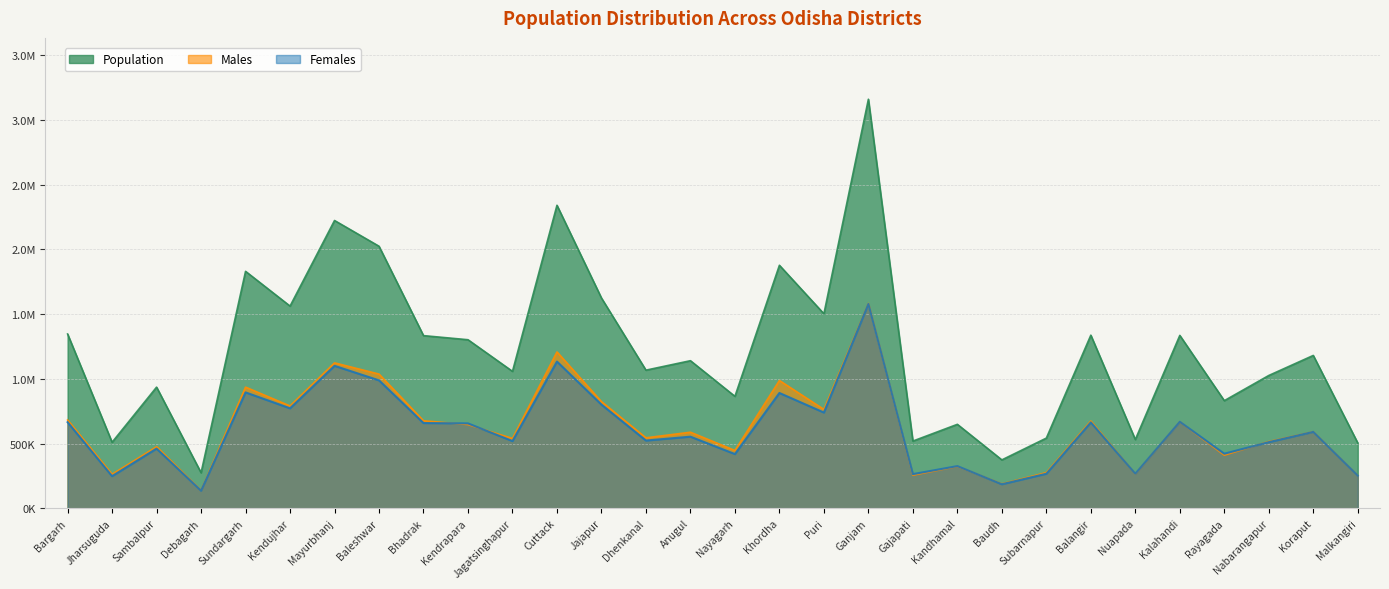

Reading left to right, transcribe all the data shown in this chart.

Population: 1346336	509716	935613	274108	1830673	1561990	2223456	2024508	1333749	1302005	1057629	2341094	1624341	1066878	1140003	864516	1877395	1502682	3160635	518837	648201	373372	541835	1337194	530690	1335494	831109	1025766	1180637	504198
Males: 681500	261941	475122	138408	935601	790036	1123200	1036511	675642	646438	538881	1207781	823747	544001	587234	446177	986886	763389	1581986	255423	322799	188155	275601	673985	264396	667526	409792	515162	590743	252507
Females: 664836	247775	460491	135700	895072	771954	1100256	987997	658107	655567	518748	1133313	800594	522877	552769	418339	890509	739293	1578649	263414	325402	185217	266234	663209	266294	667968	421317	510604	589894	251691